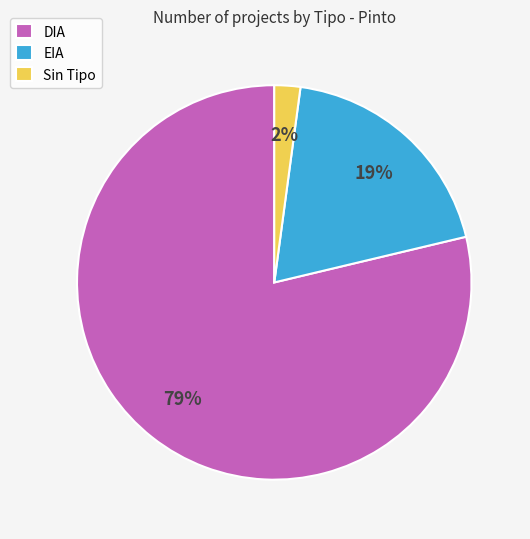

Rank the categories by value from lowest to highest.

Sin Tipo, EIA, DIA